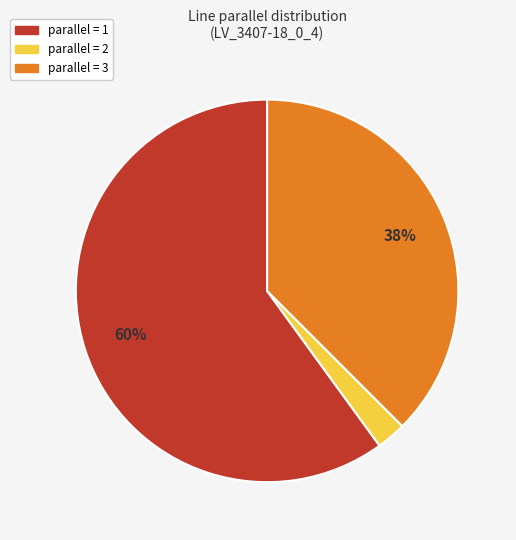

How many segments does this pie chart have?

3